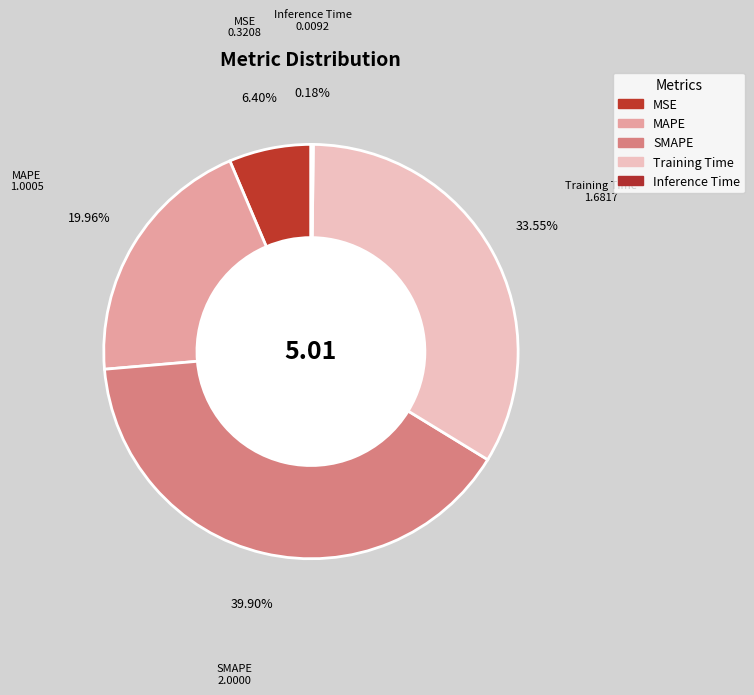

Which category has the biggest portion of the pie?

SMAPE